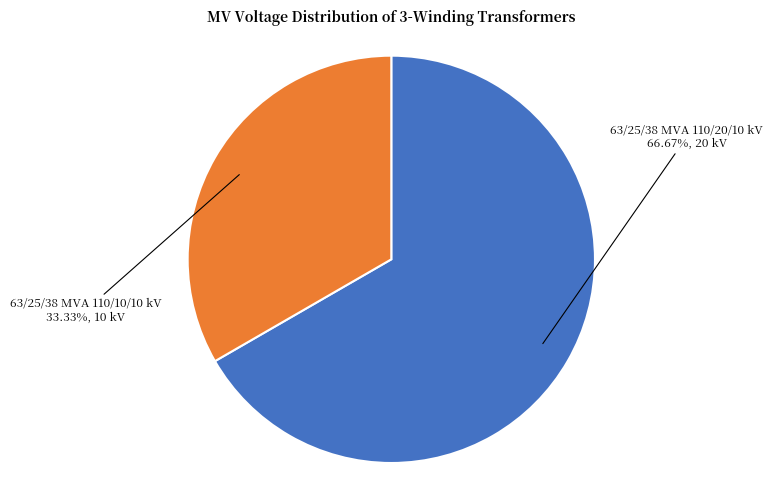

Is there a majority slice in this chart?

Yes